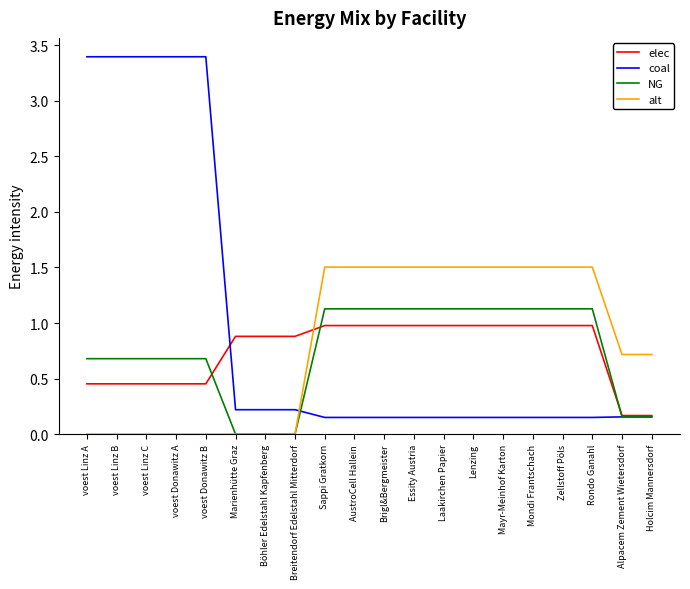

Rank the series at voest Linz B from highest to lowest value.

coal, NG, elec, alt